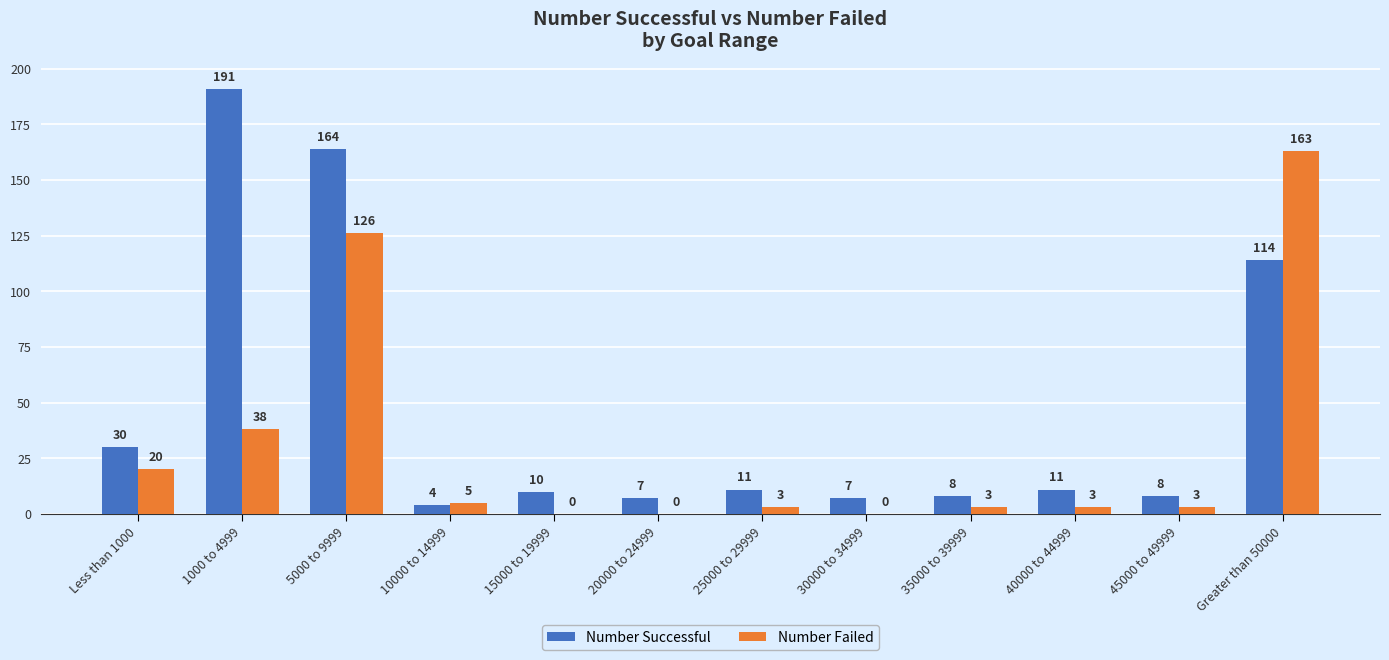

Reading left to right, extract all data points from this chart.

Number Successful: 30	191	164	4	10	7	11	7	8	11	8	114
Number Failed: 20	38	126	5	0	0	3	0	3	3	3	163